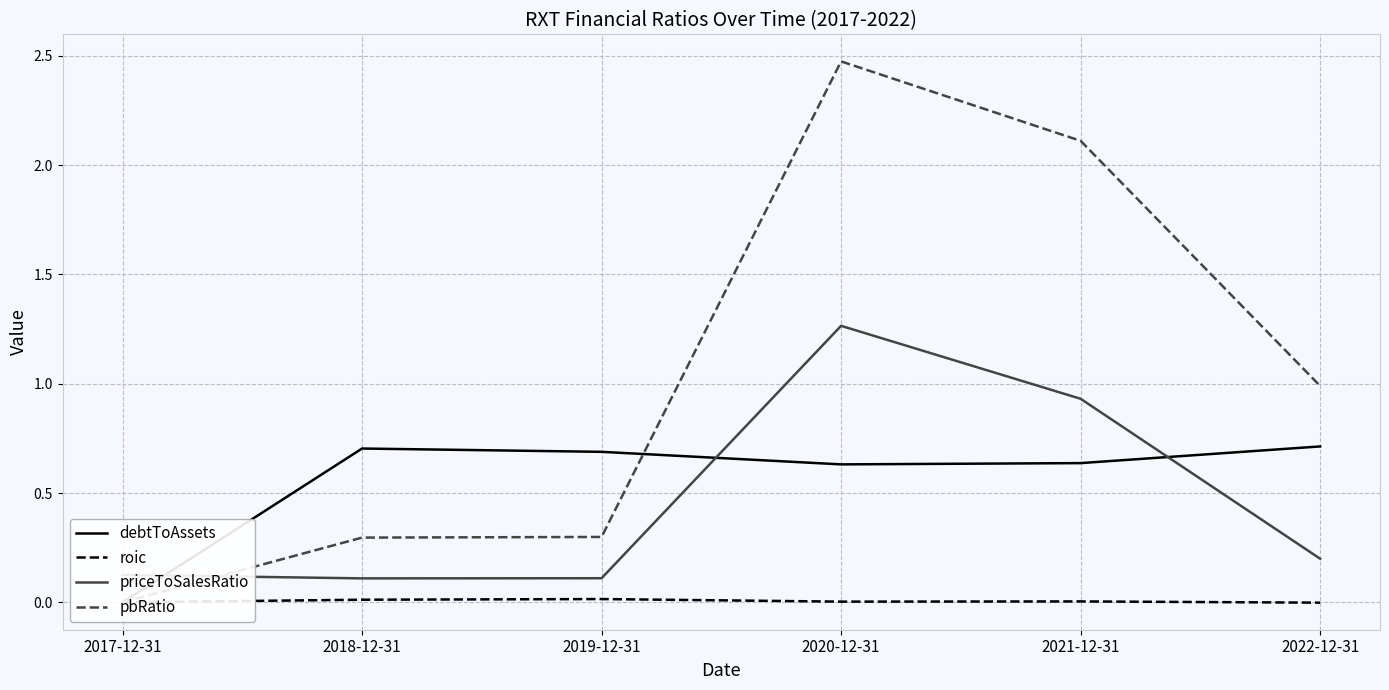

Reading right to left, list all the values displayed in this chart.

debtToAssets: 0.7	0.6	0.6	0.7	0.7	0.0
roic: -0.0	0.0	0.0	0.0	0.0	0.0
priceToSalesRatio: 0.2	0.9	1.3	0.1	0.1	0.1
pbRatio: 1.0	2.1	2.5	0.3	0.3	0.0